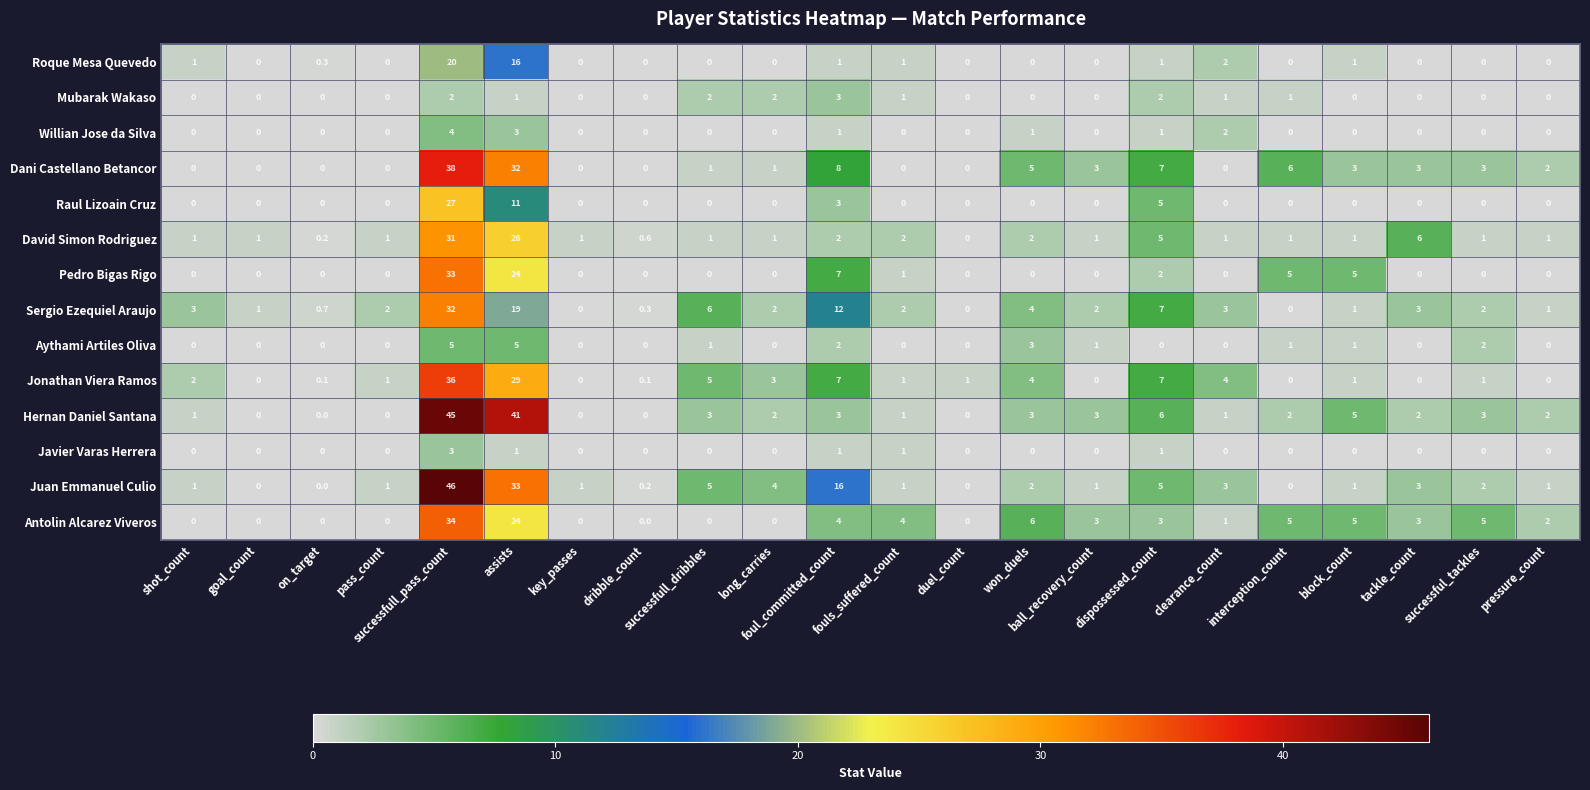

Which series has the widest spread of values?

Juan Emmanuel Culio